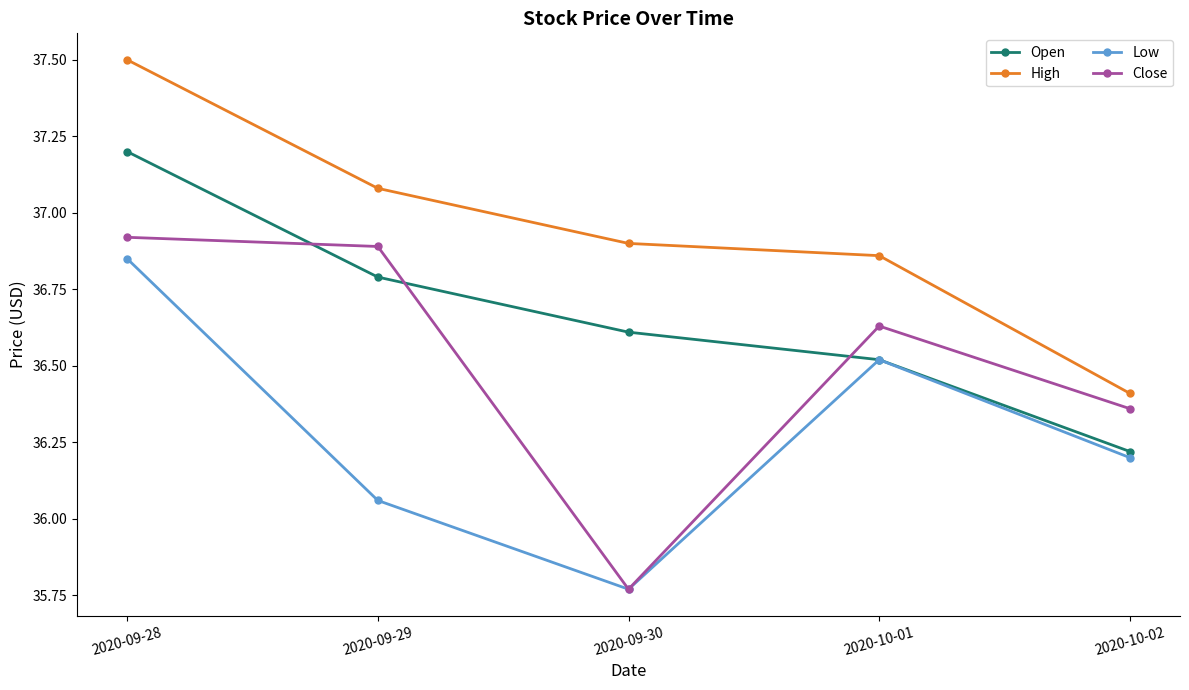

Count the number of categories in the chart.

5